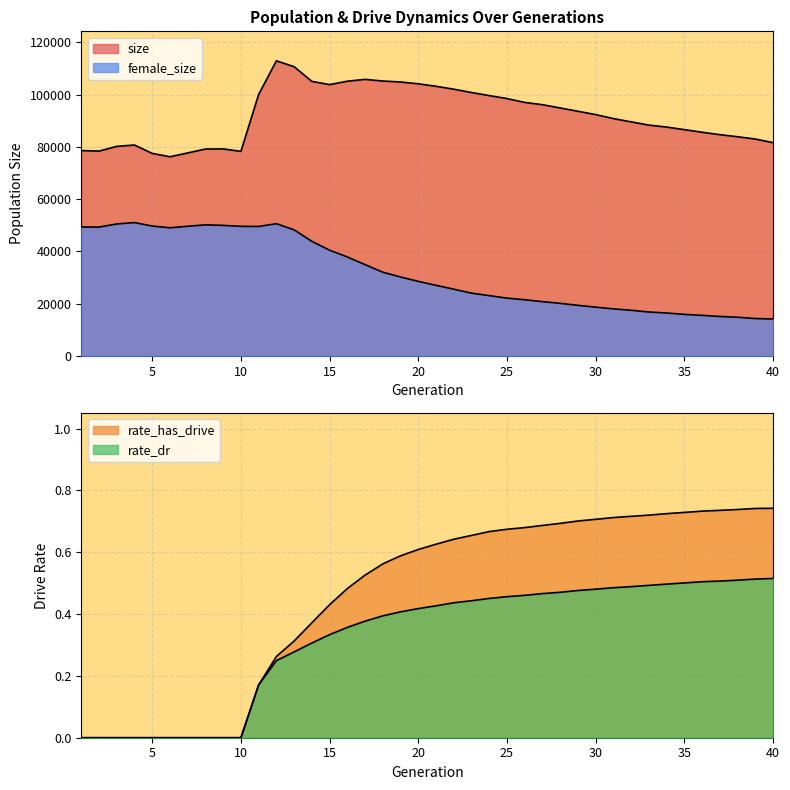

Is it true that rate_has_drive equals 0.2 at 14?

False